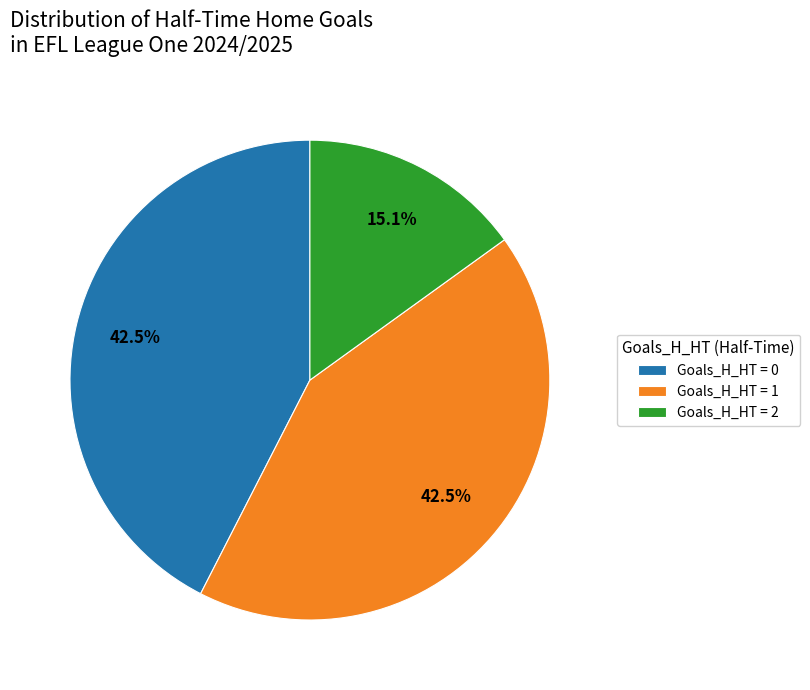

Between Goals_H_HT = 0 and Goals_H_HT = 2, which is larger?

Goals_H_HT = 0